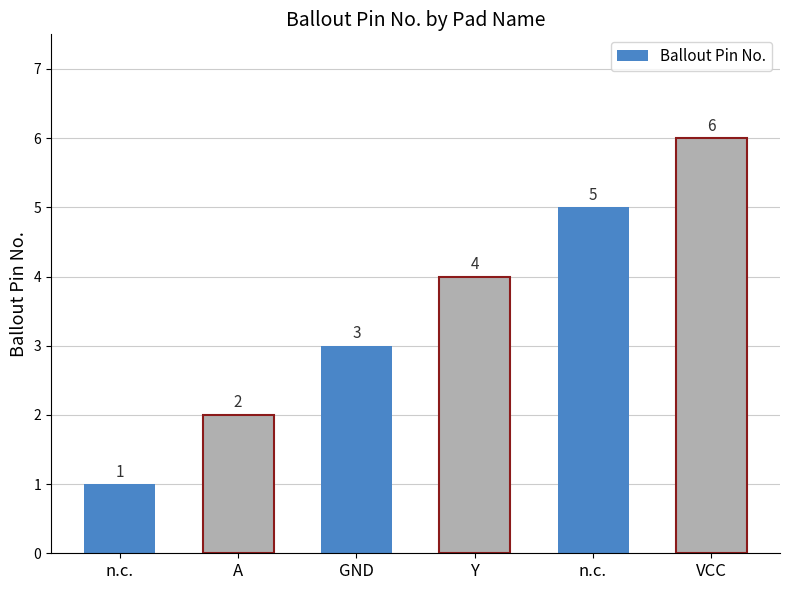

What is the change in value from n.c. to A?

+1